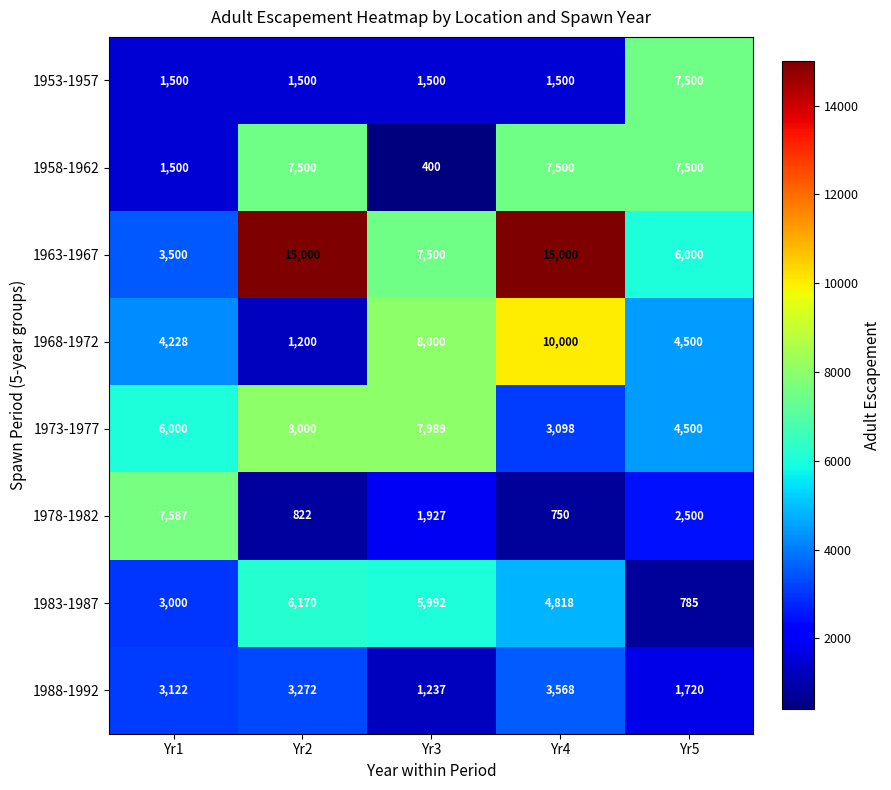

How many values in the 1968-1972 series are below 4500?

2